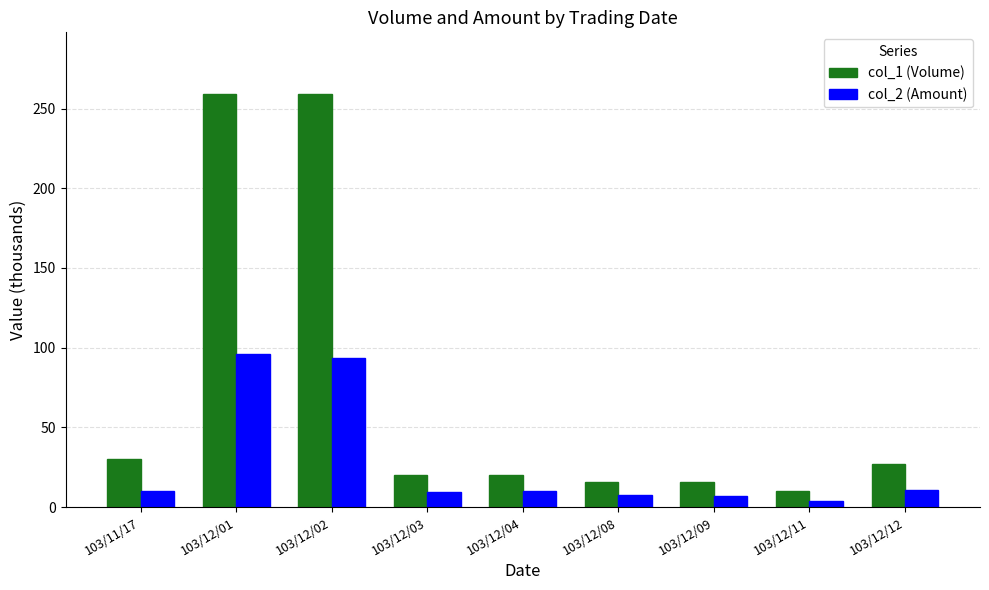

What is the average value of the col_2 (Amount) series?

27.5